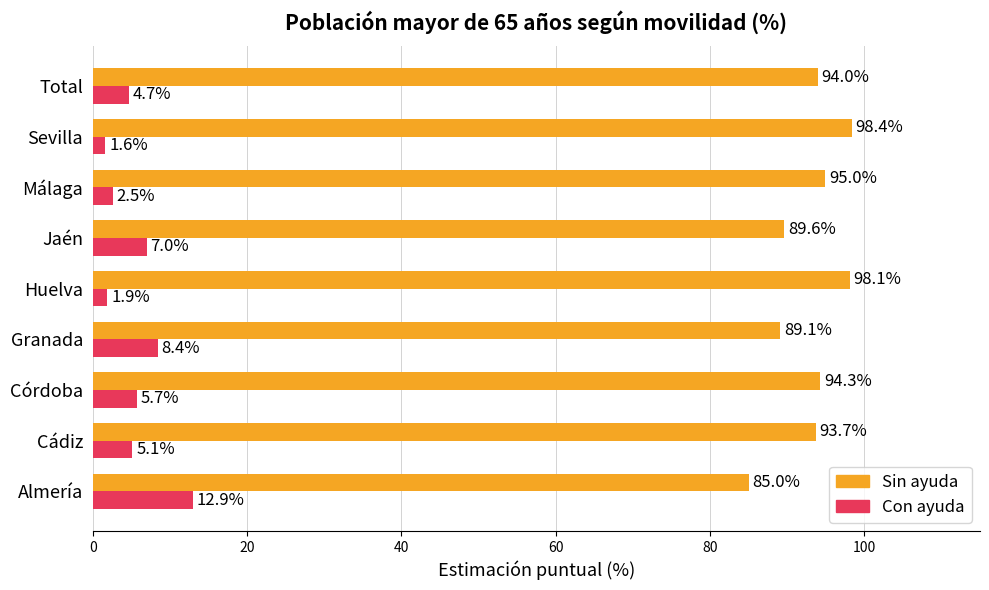

At which category does the chart reach its minimum across all series?

Sevilla